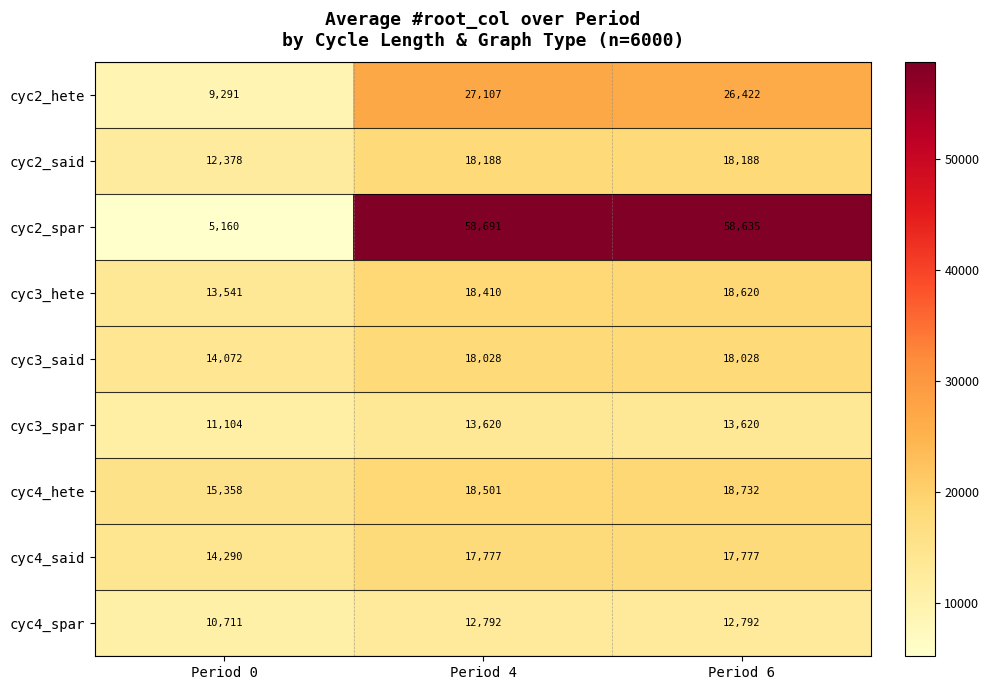

The cyc3_said series shows 18028 at Period 6. True or false?

True